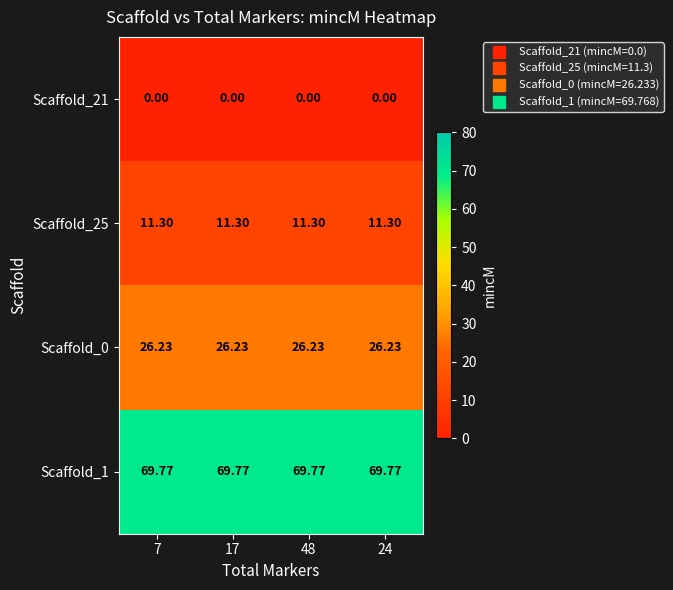

Is the value of Scaffold_0 at 17 greater than the value of Scaffold_25 at 7?

Yes